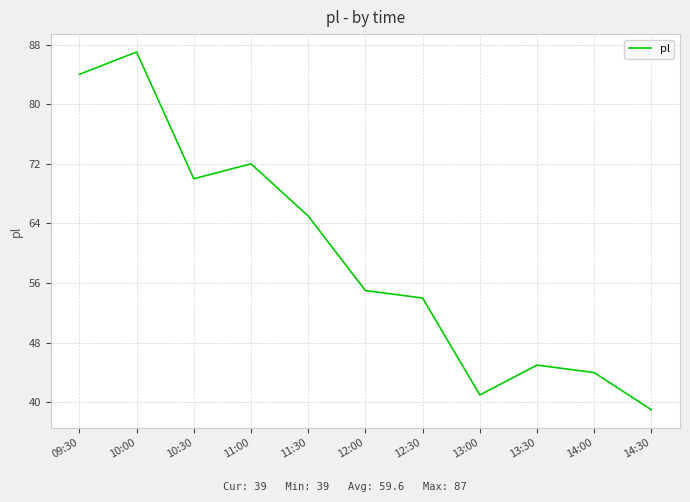

True or false: there are more than 1 points higher than both neighbors.

True